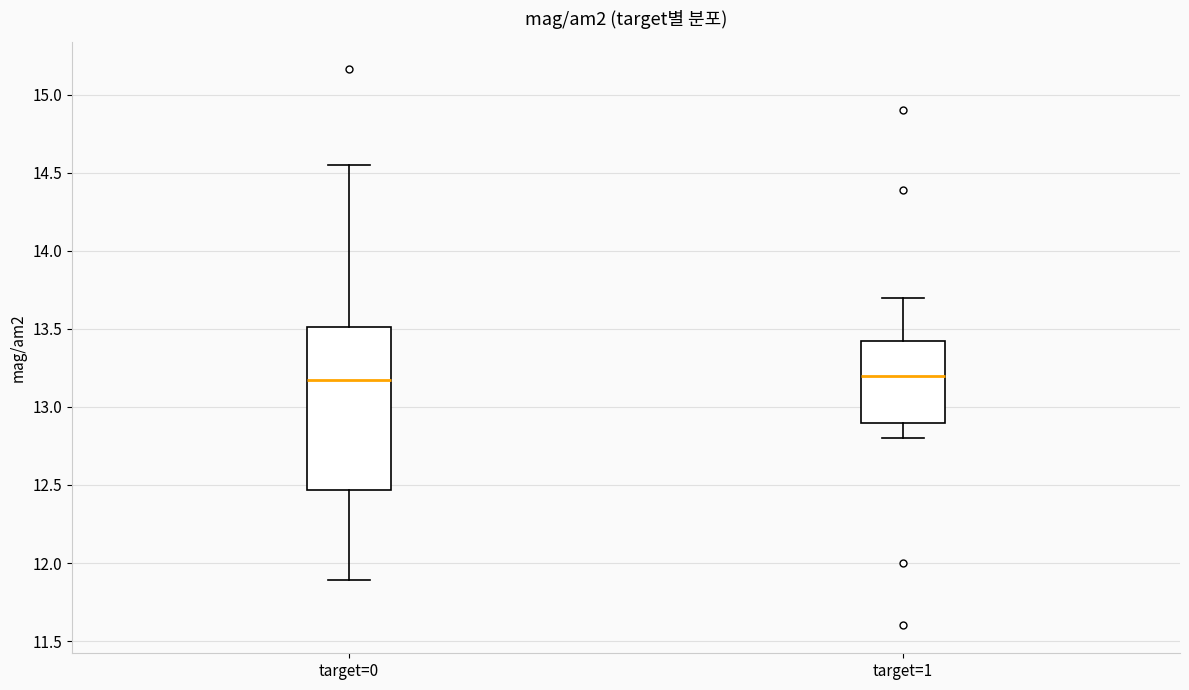

Which box is the tallest, from its lower edge to its upper edge?

target=0